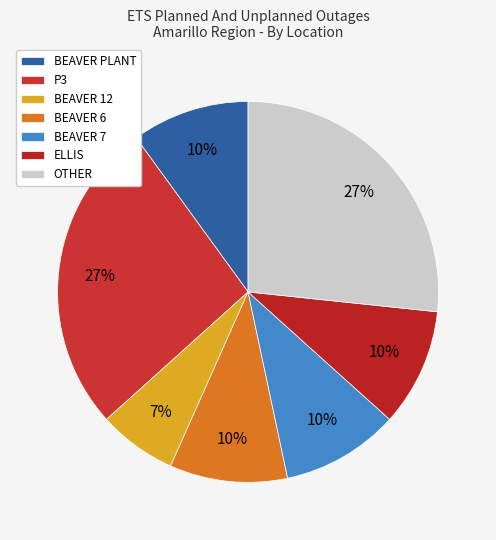

How many segments does this pie chart have?

7